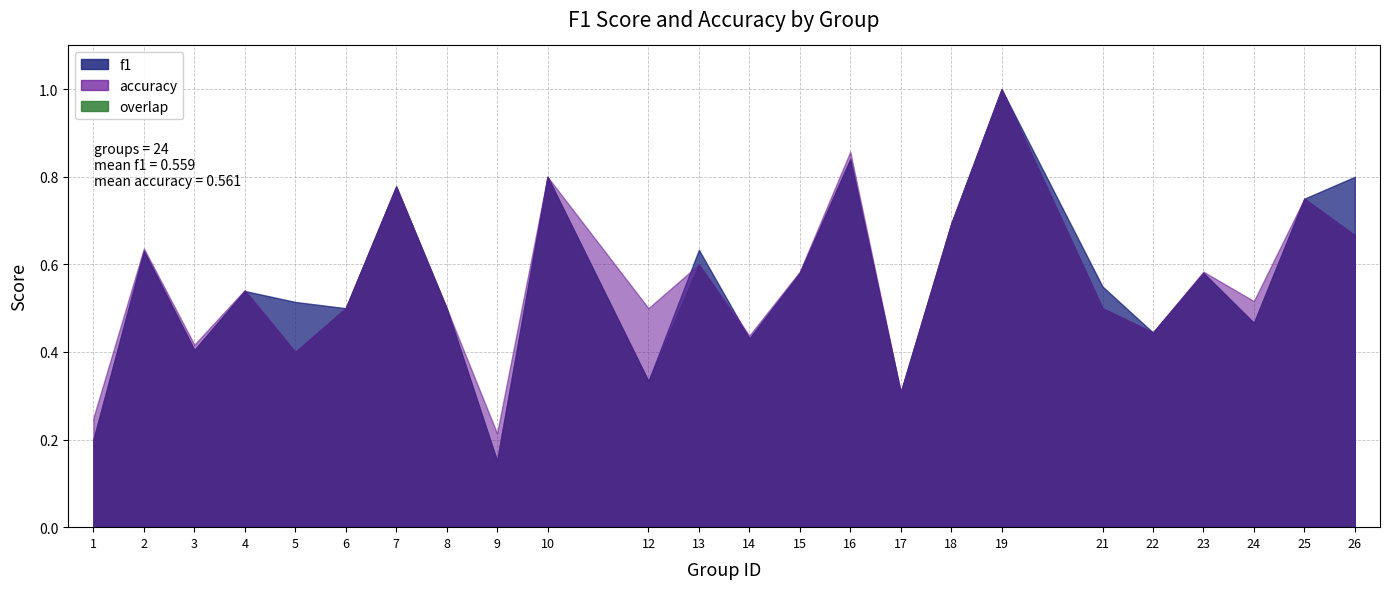

Where is the first local maximum for f1?

2